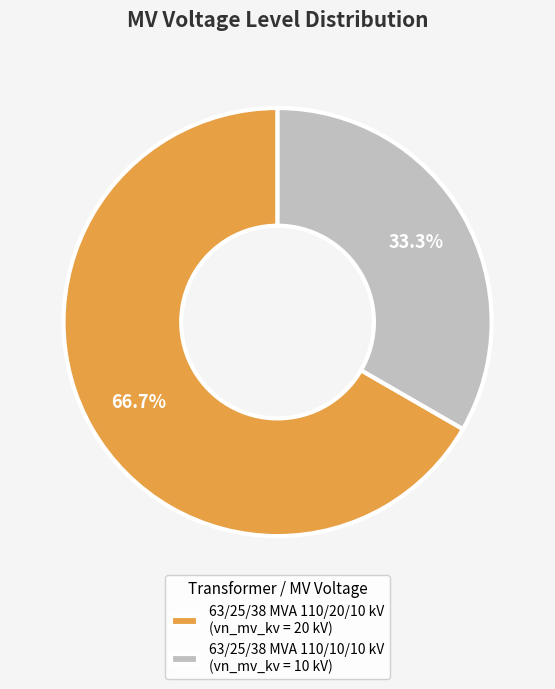

What percentage is the 63/25/38 MVA 110/10/10 kV slice, to the nearest percent?

33%